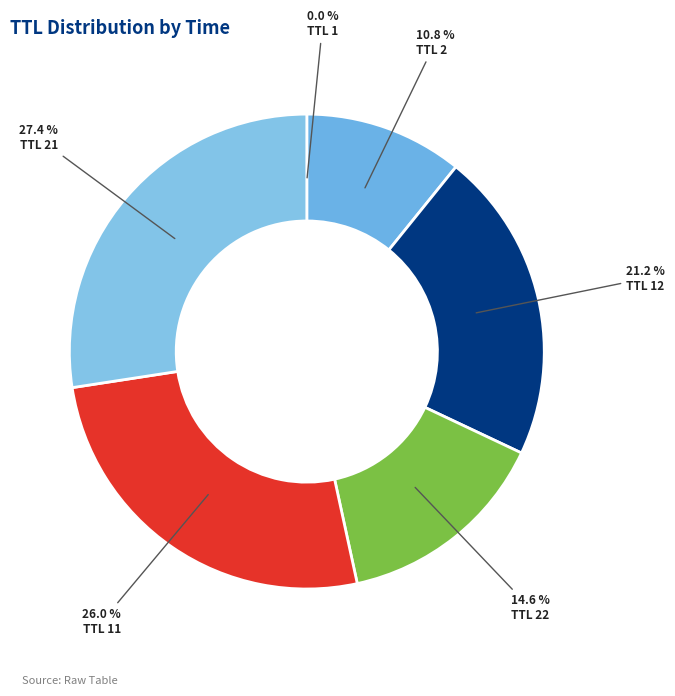

Count the number of slices in the pie.

6